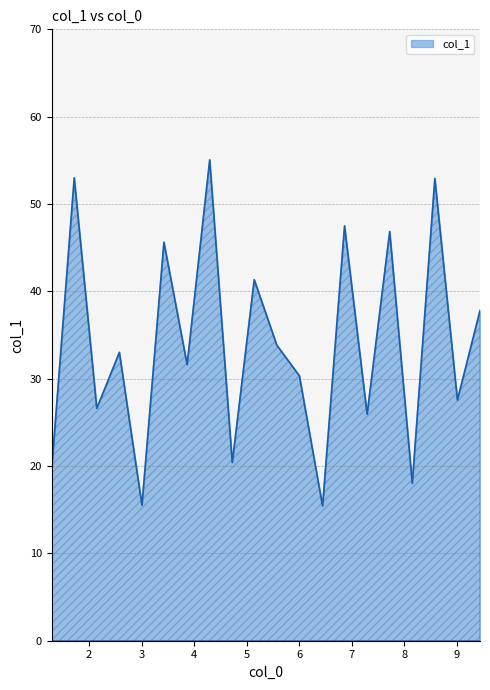

What is the maximum value shown in the chart?

55.1